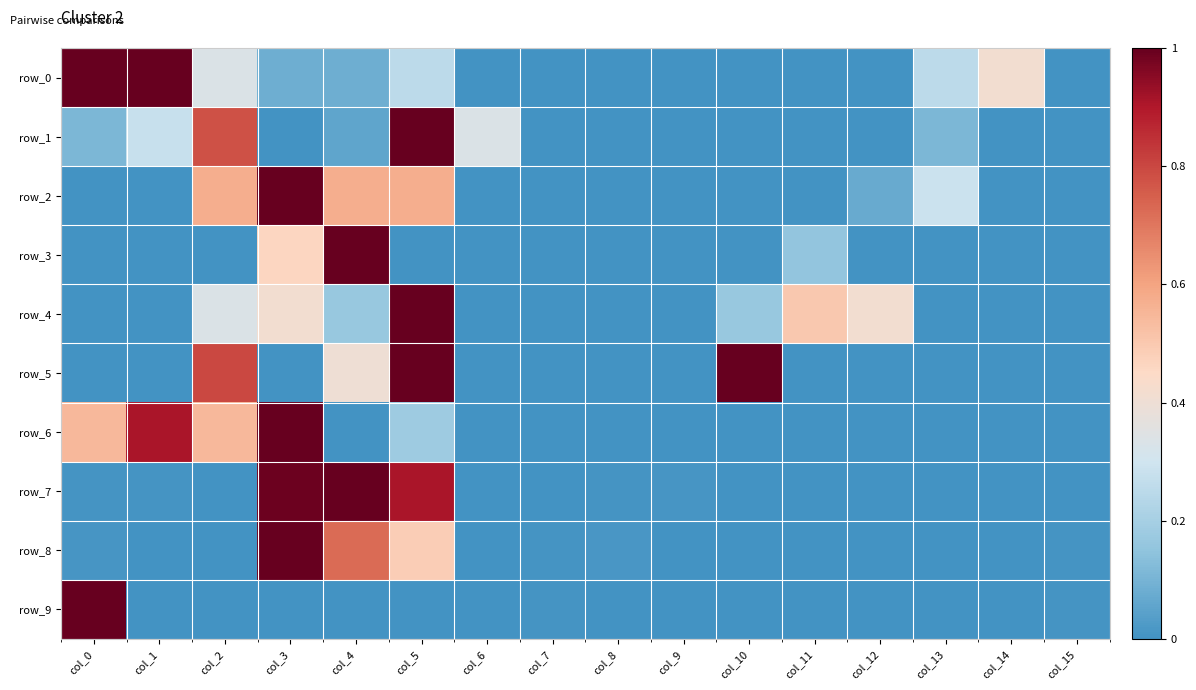

What is the spread (max minus min) of values at col_5?

1.0